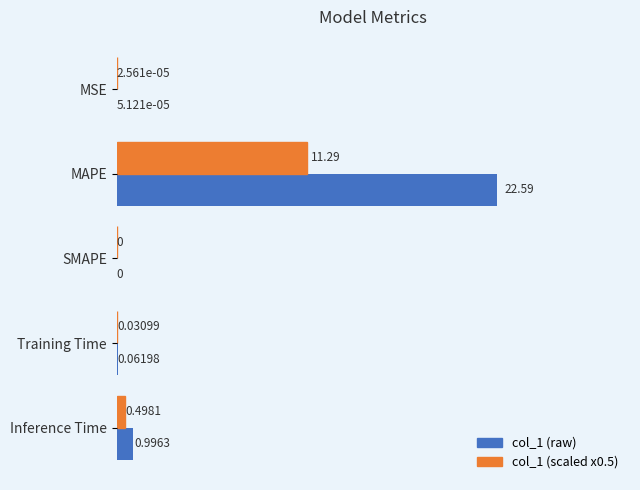

At which category is the sum across all series the highest?

MAPE